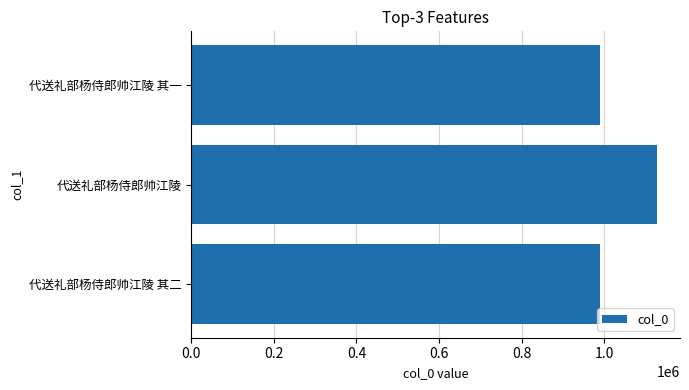

What is the value of the 3rd bar from the top?

990120